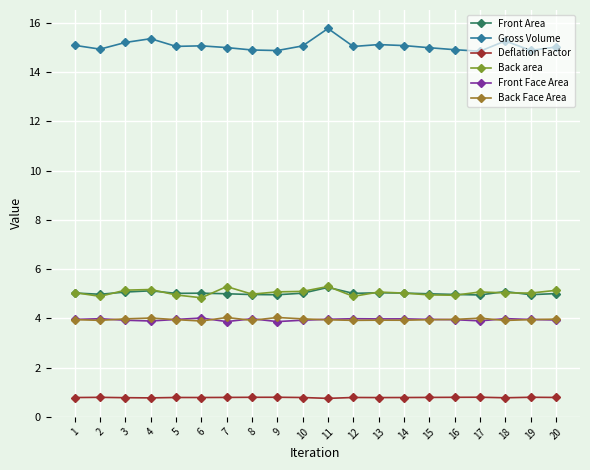

What are all the series names shown in the legend?

Front Area, Gross Volume, Deflation Factor, Back area, Front Face Area, Back Face Area